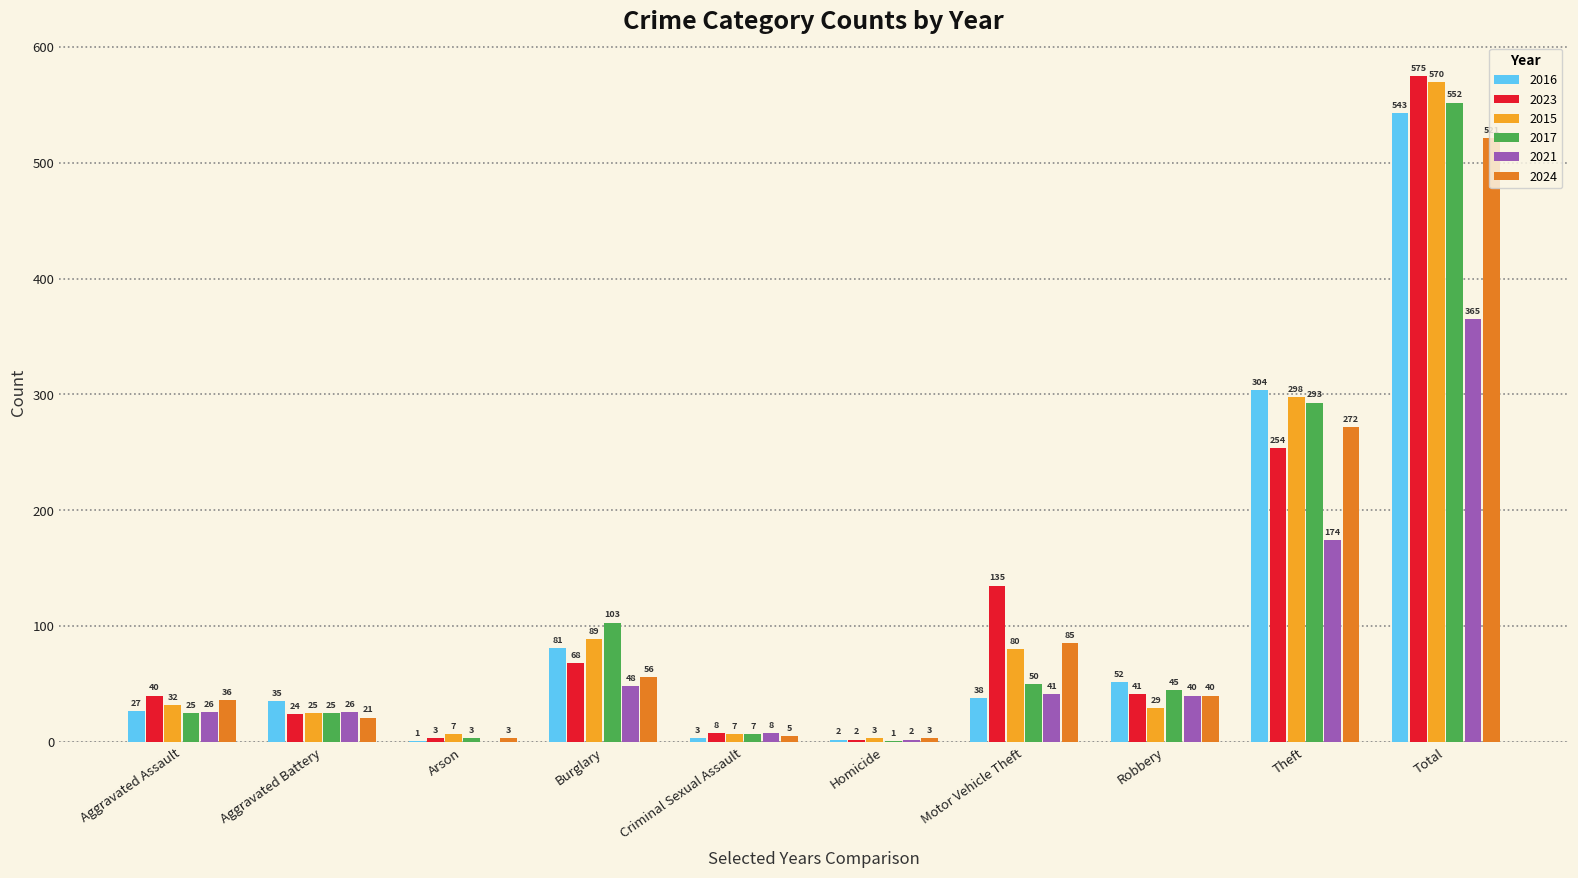

What is the sum of all 2017 values?

1104